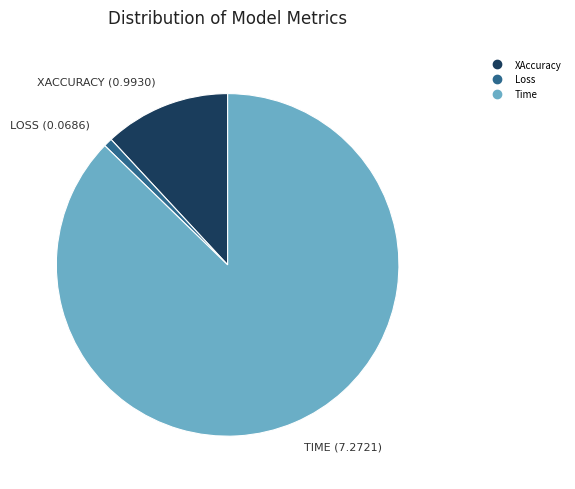

How many segments does this pie chart have?

3